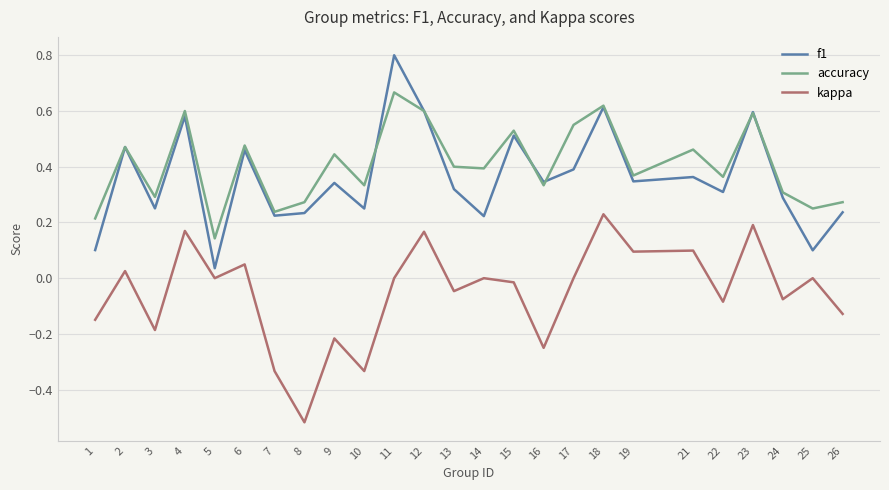

How many categories are shown in the chart?

25